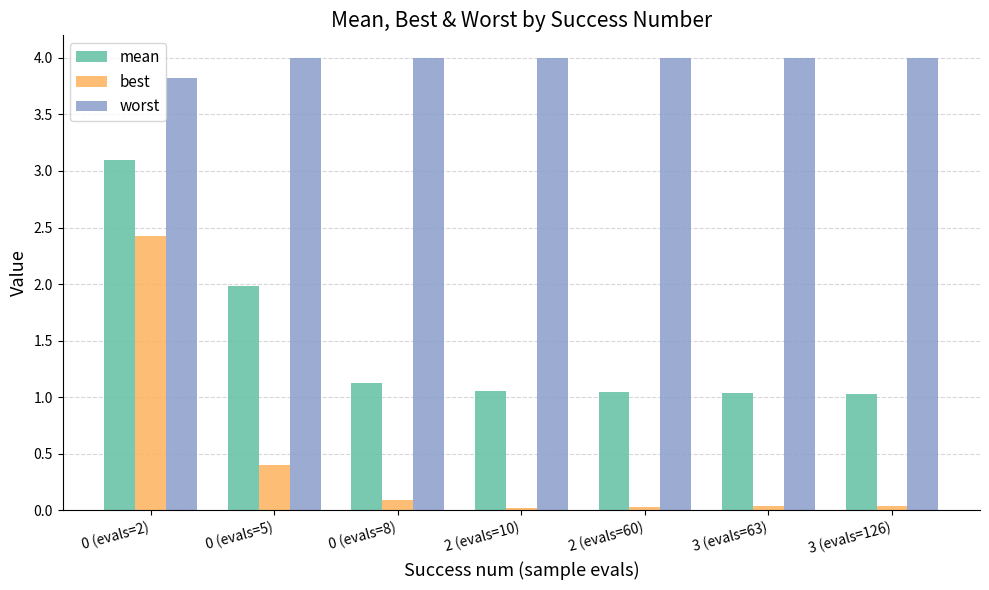

What is the spread (max minus min) of values at 2 (evals=60)?

4.0